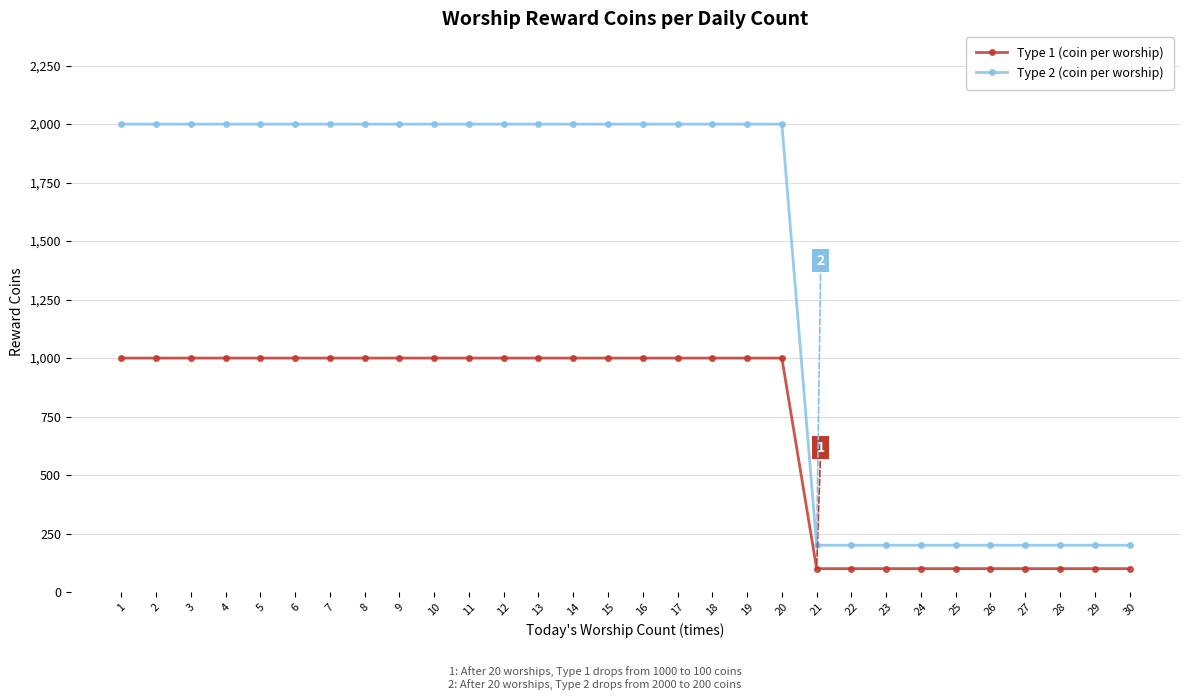

Which series has the widest spread of values?

Type 2 (coin per worship)